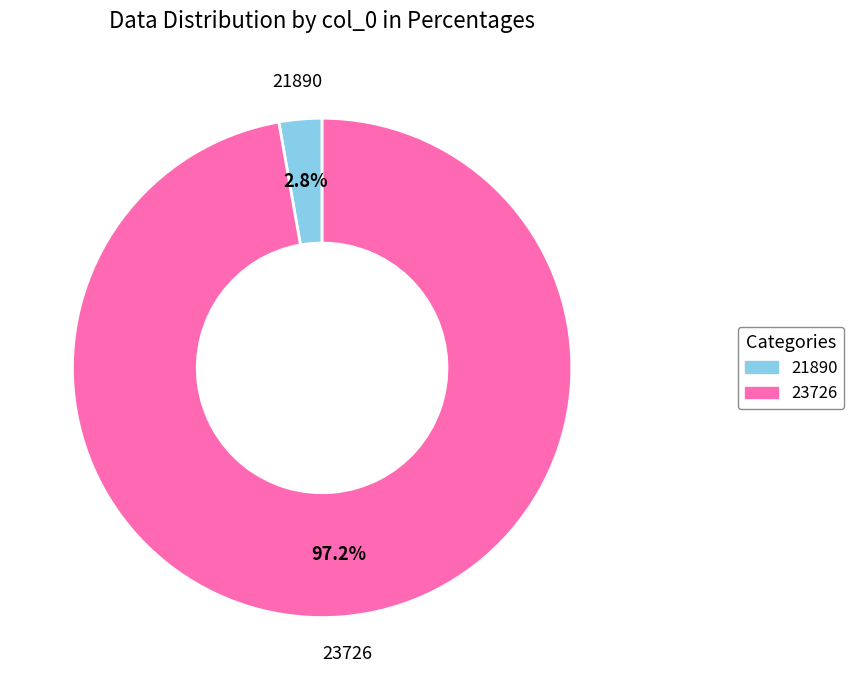

How many slices are in this pie chart?

2